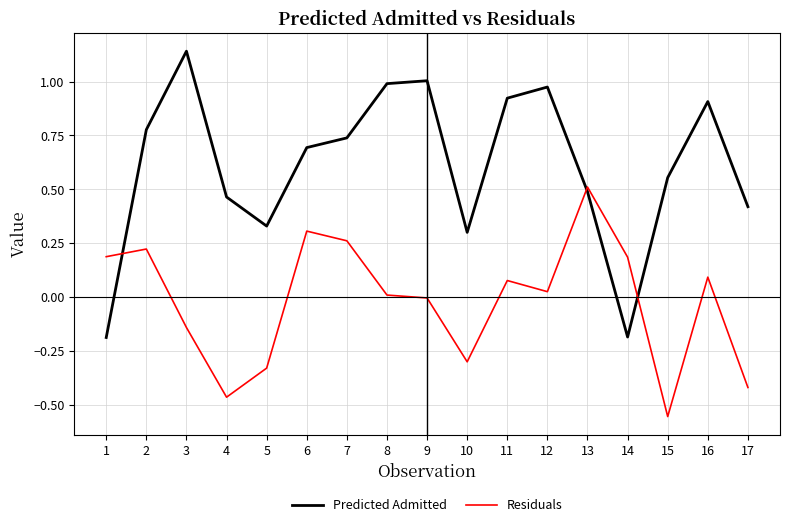

Is it true that Predicted Admitted equals -0.3 at 14?

False